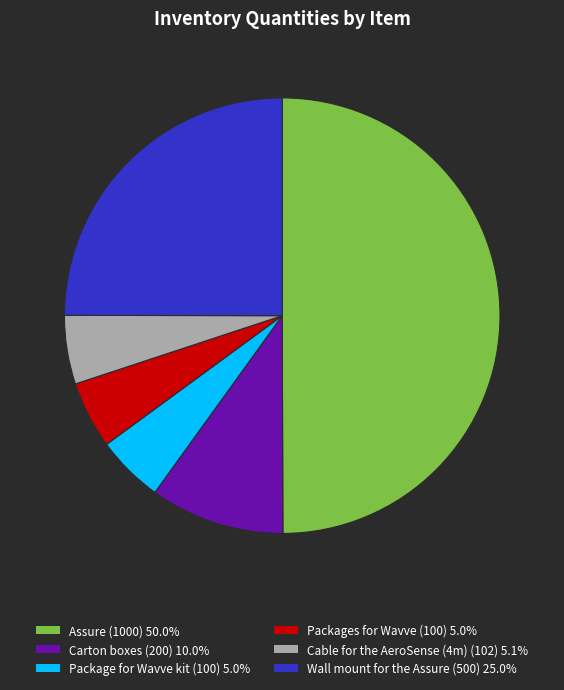

Count the number of slices in the pie.

6